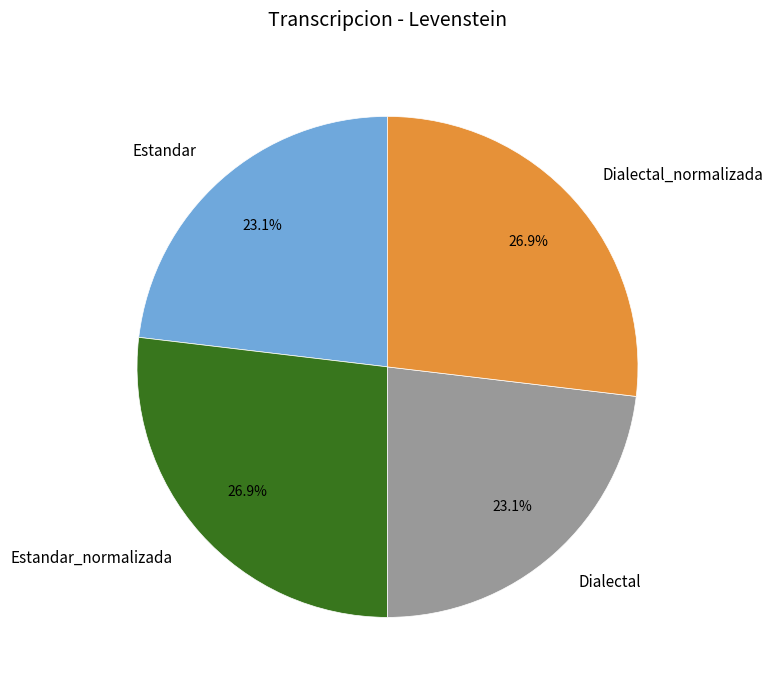

To the nearest percent, what is the combined percentage of Estandar_normalizada and Dialectal?

50%